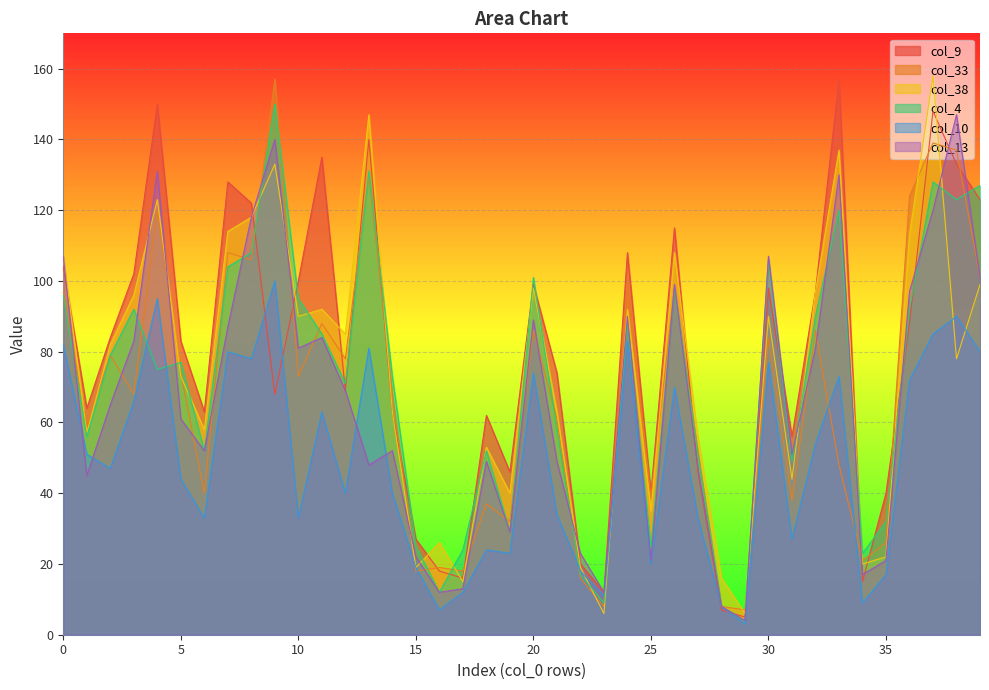

What is the greatest value displayed?

158